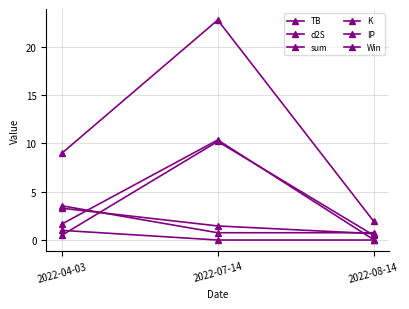

How many distinct data groups are displayed?

6